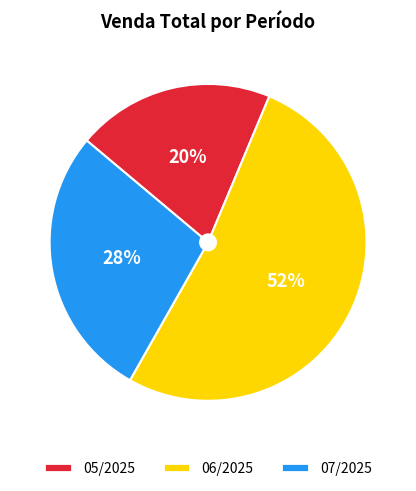

To the nearest percent, what is the average slice percentage?

33%